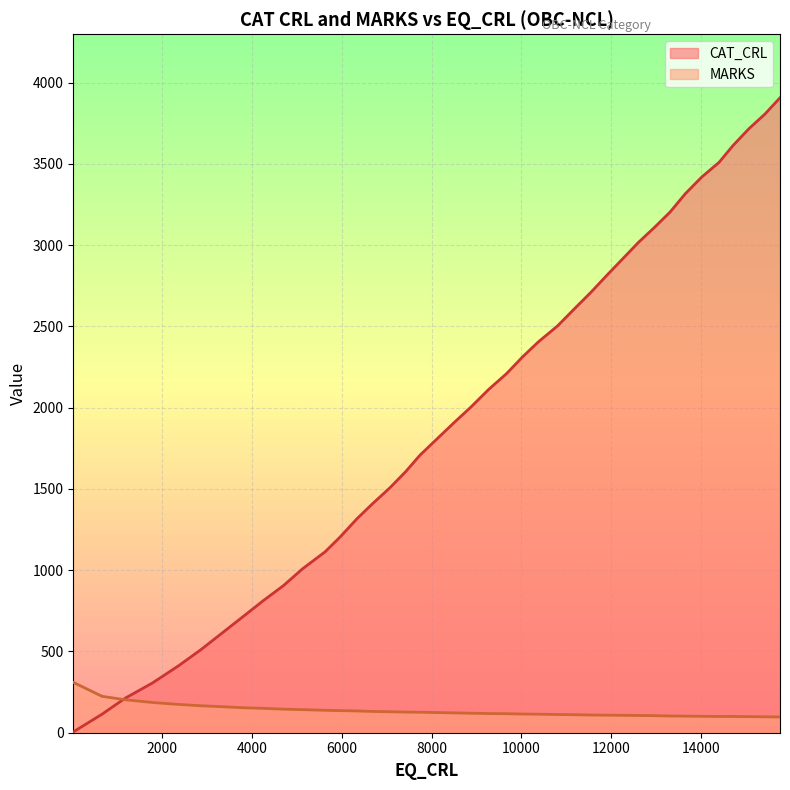

At which category is the sum across all series the highest?

15765